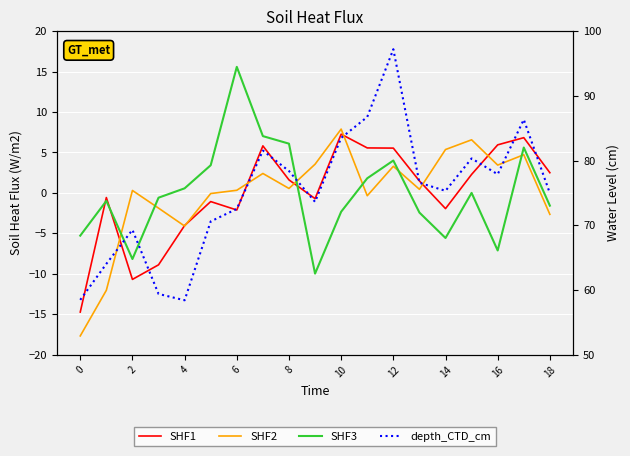

What is the highest value of the SHF3 series?

15.6